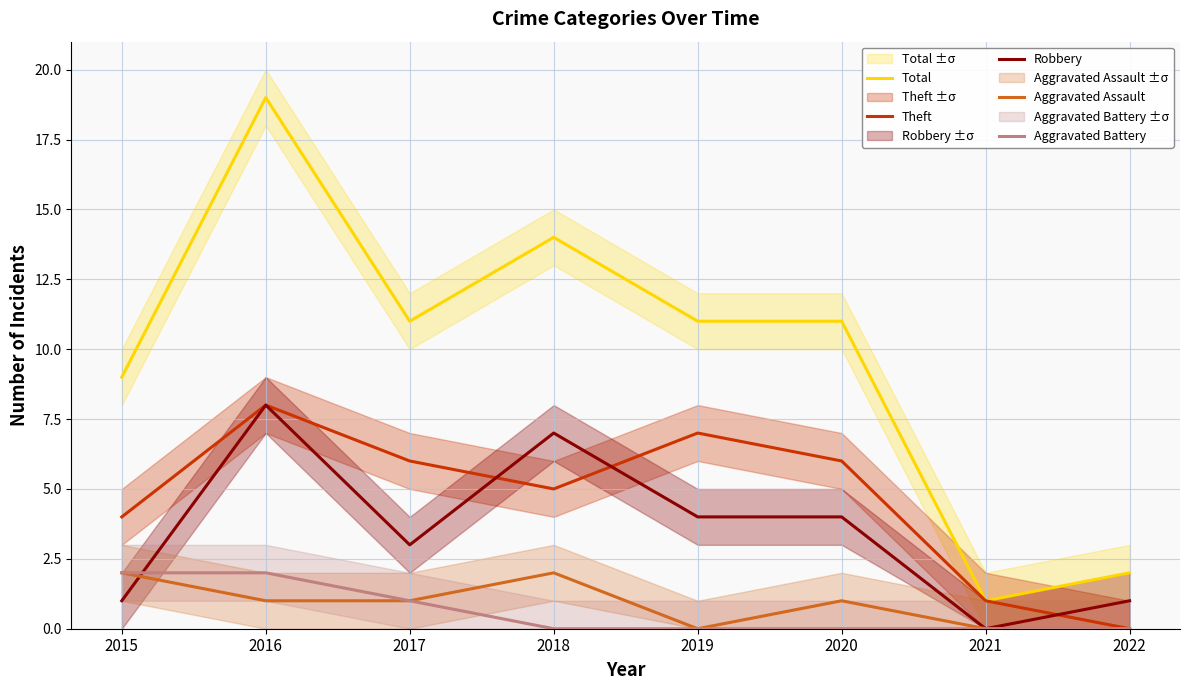

The Aggravated Assault series shows 0 at 2022. True or false?

True